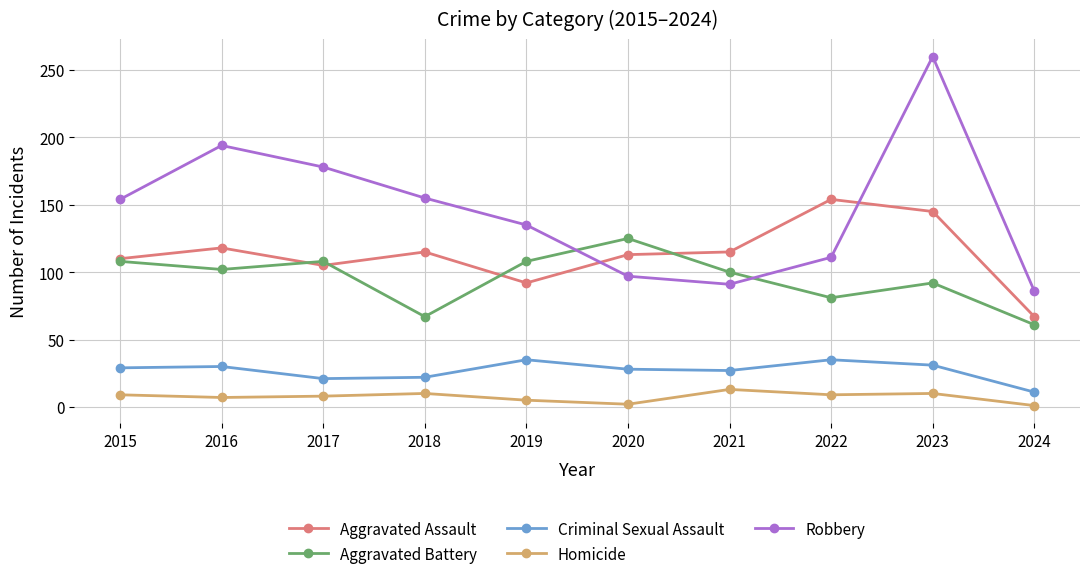

Rank the series at 2019 from lowest to highest value.

Homicide, Criminal Sexual Assault, Aggravated Assault, Aggravated Battery, Robbery